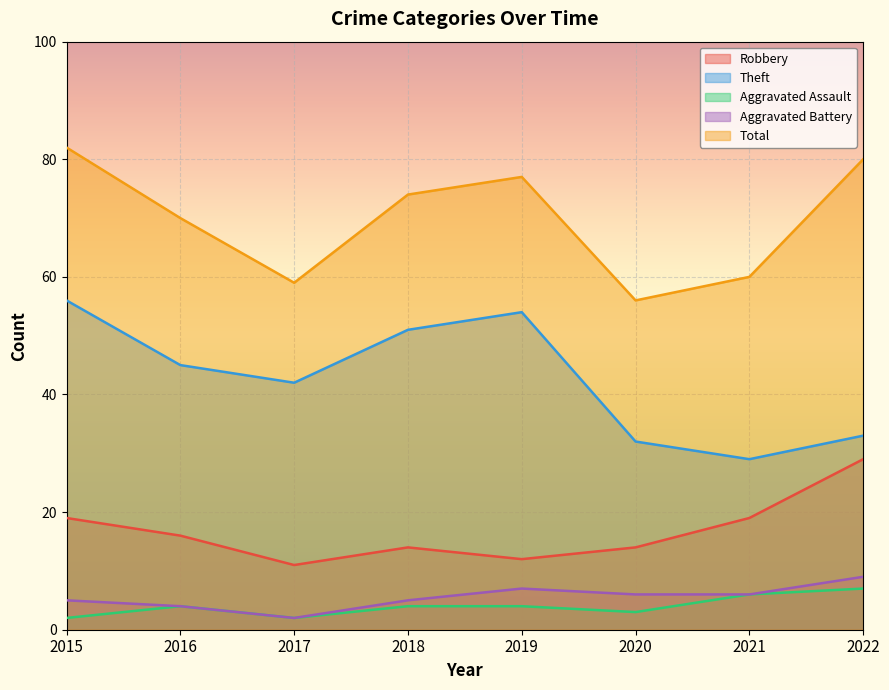

Read the Theft value at 2015.

56